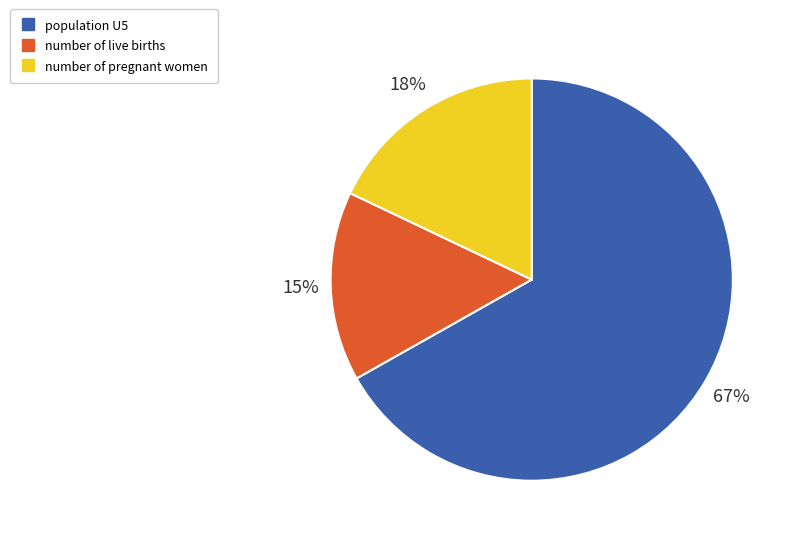

To the nearest percent, what percentage of the pie is number of live births?

15%